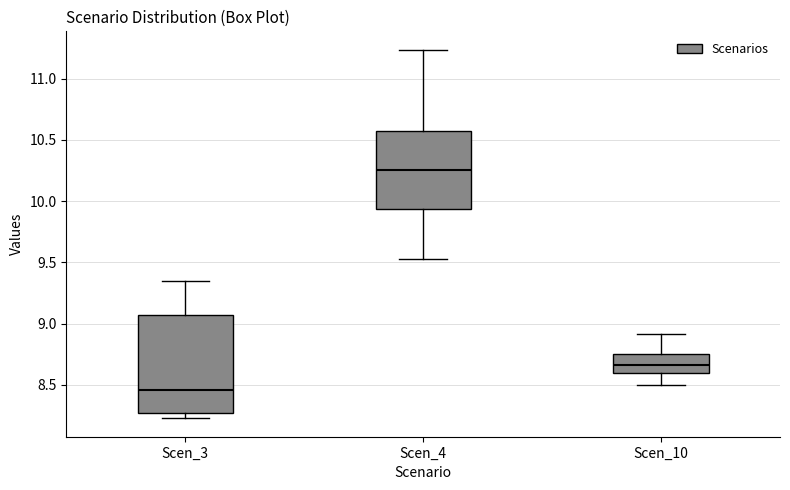

Reading left to right, read every box against the y-axis: the position of its median line, the range the box covers, and the ends of its whiskers. The values are not printed on the chart, so give them approximately, as read against the axis.

Scen_3: median 8.45, box 8.25 to 9.05, whiskers 8.25 (just below the box's lower edge) to 9.35
Scen_4: median 10.25, box 9.95 to 10.55, whiskers 9.55 to 11.25
Scen_10: median 8.65, box 8.60 to 8.75, whiskers 8.50 to 8.90